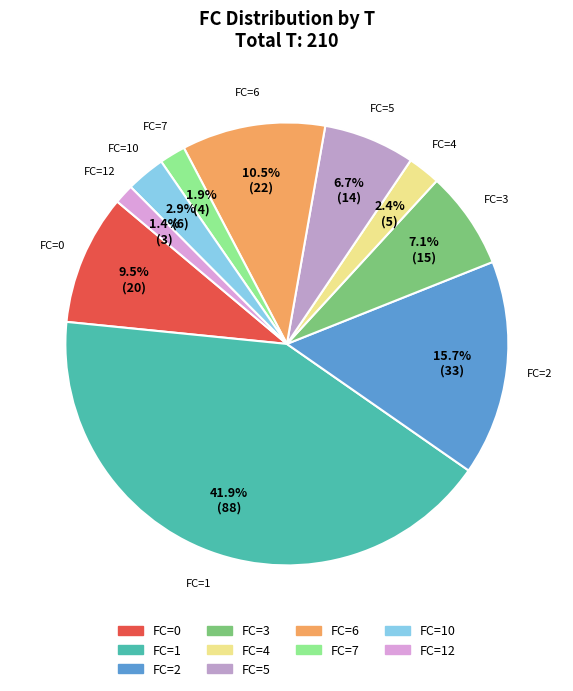

Count the number of slices in the pie.

10